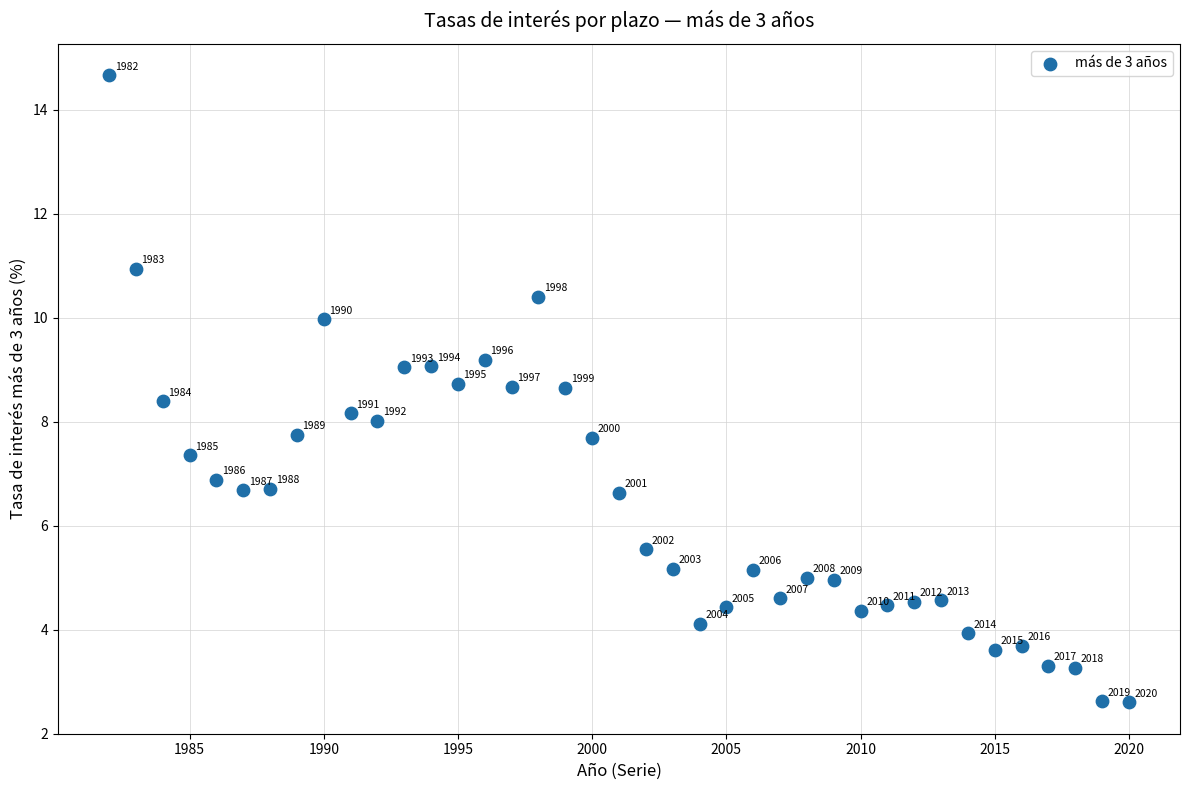

What is the range of X values (max minus min)?

38.0